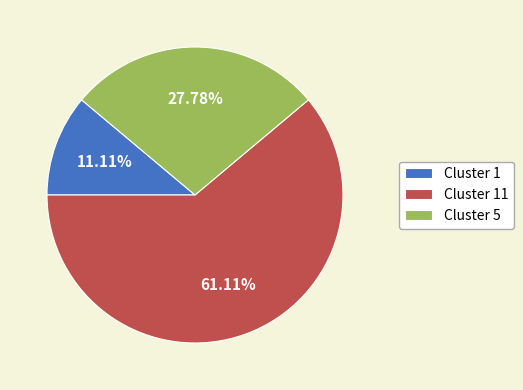

Combined, do Cluster 11 and Cluster 5 account for over 50%?

Yes